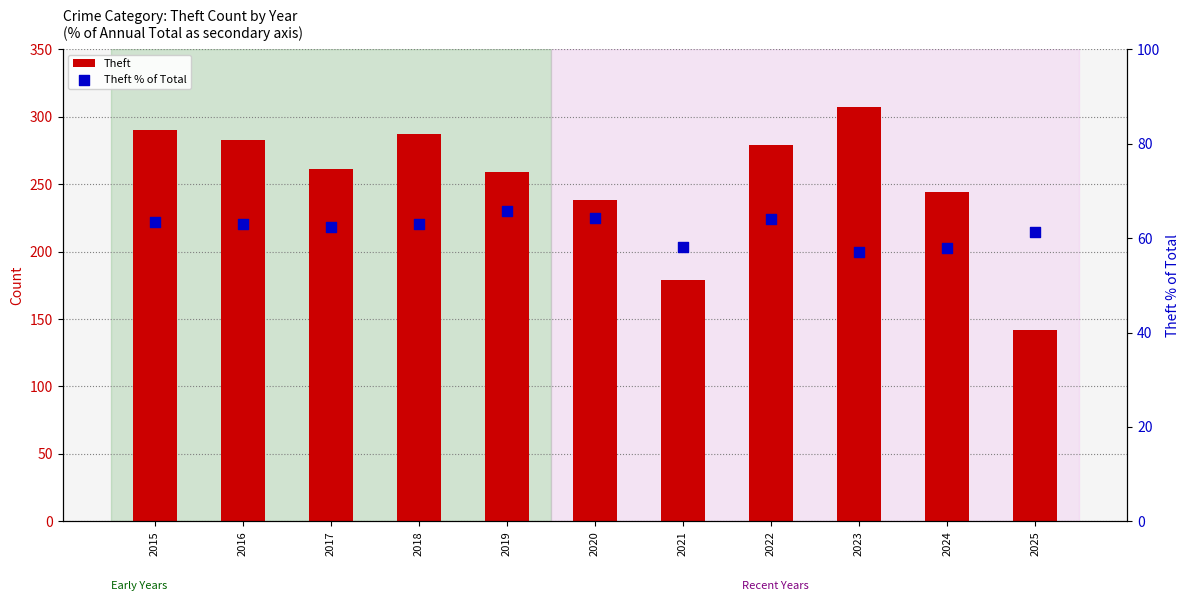

Which series has the largest Y range (max minus min)?

Theft